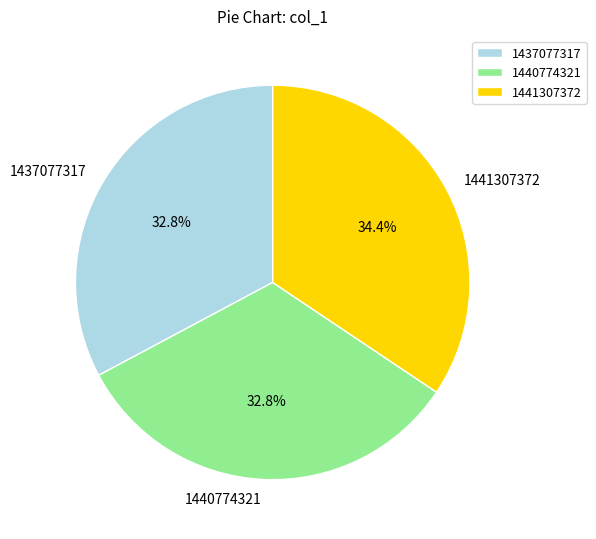

Count the number of slices in the pie.

3